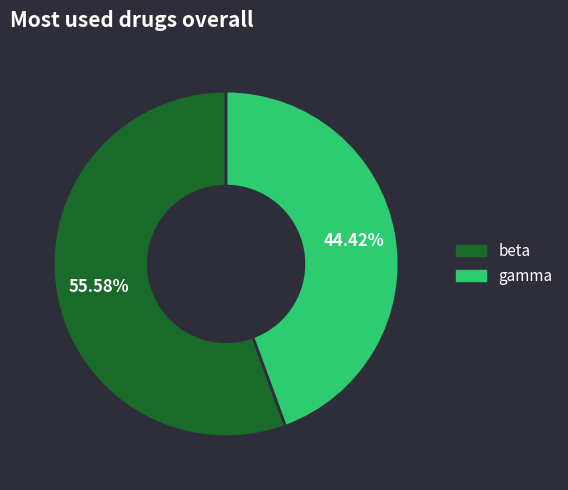

To the nearest percent, what is the combined percentage of beta and gamma?

100%